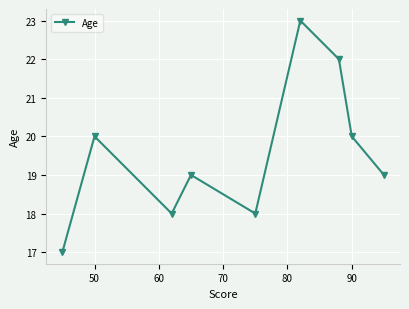

How many interior local peaks (higher than both neighbors) does the data have?

3